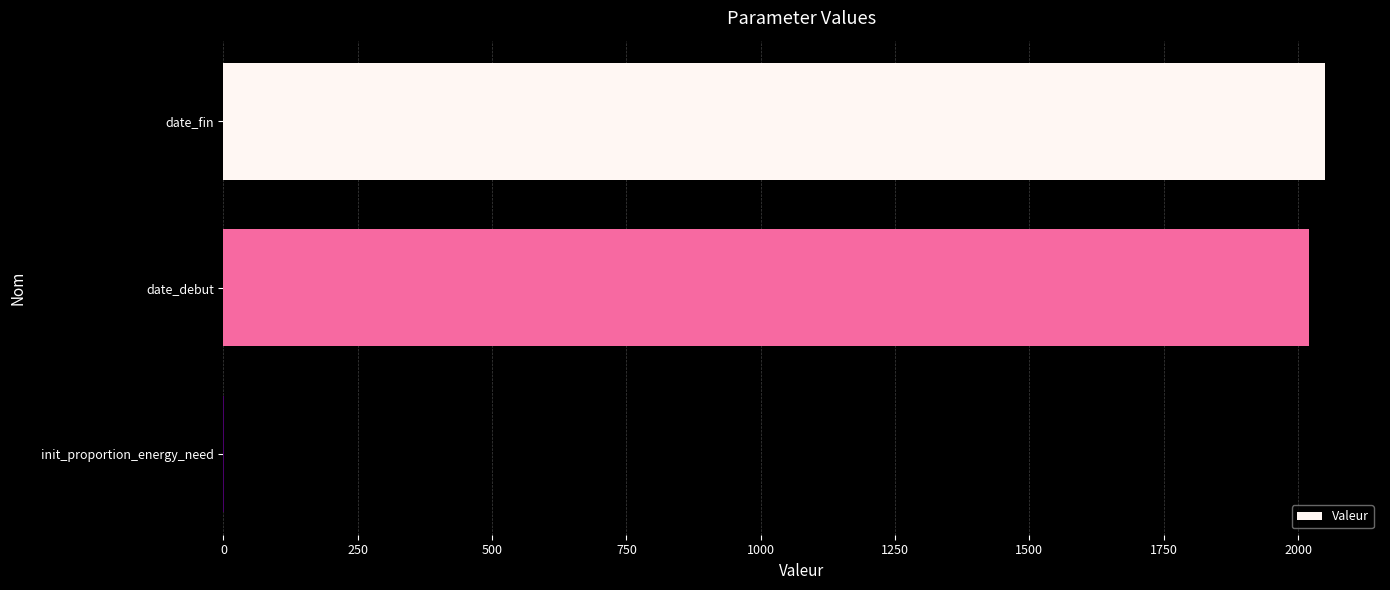

What is the greatest value displayed?

2050.0